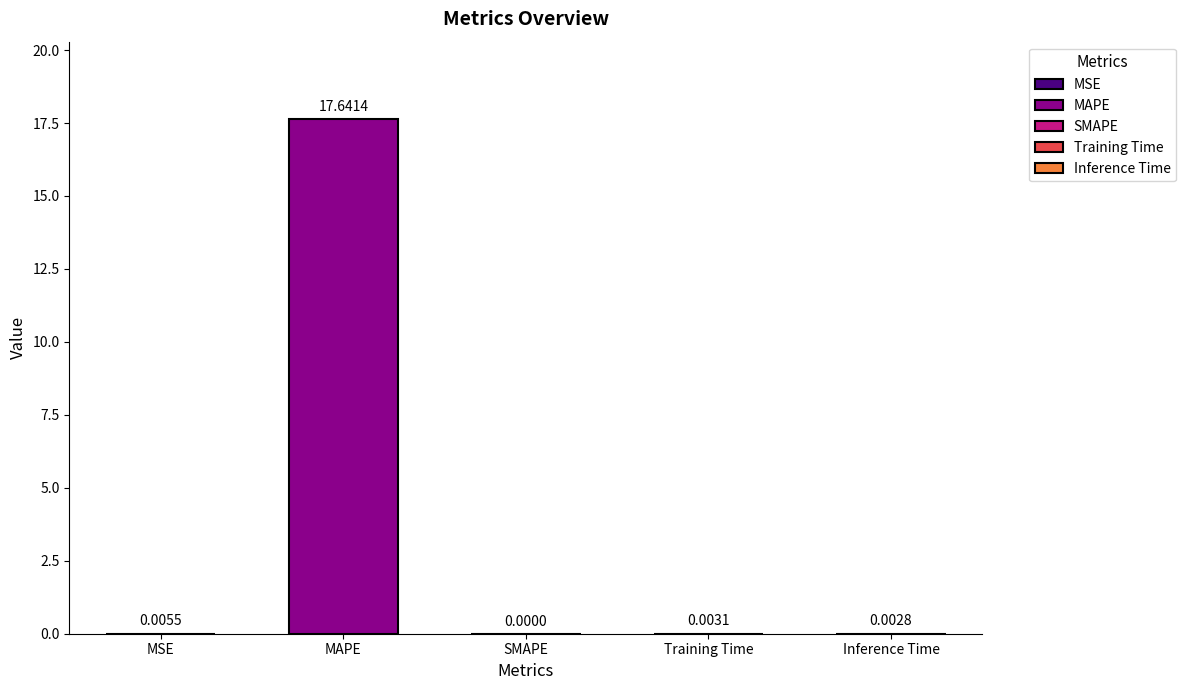

Which category has the highest value across all series?

MAPE